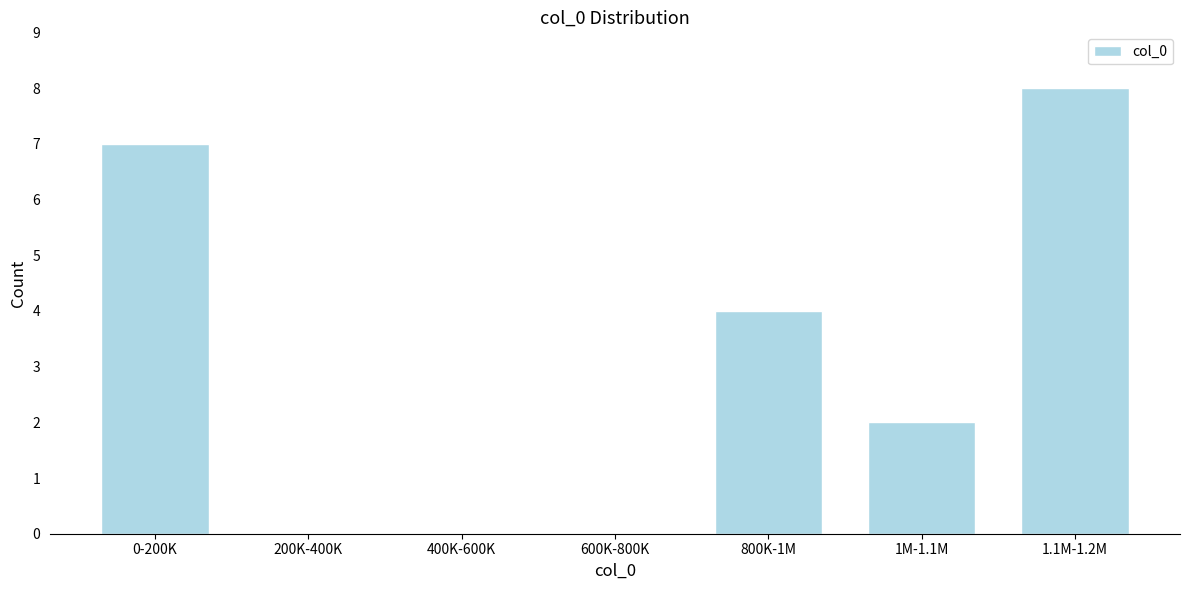

Reading left to right, extract all data points from this chart.

0-200K=7	200K-400K=0	400K-600K=0	600K-800K=0	800K-1M=4	1M-1.1M=2	1.1M-1.2M=8